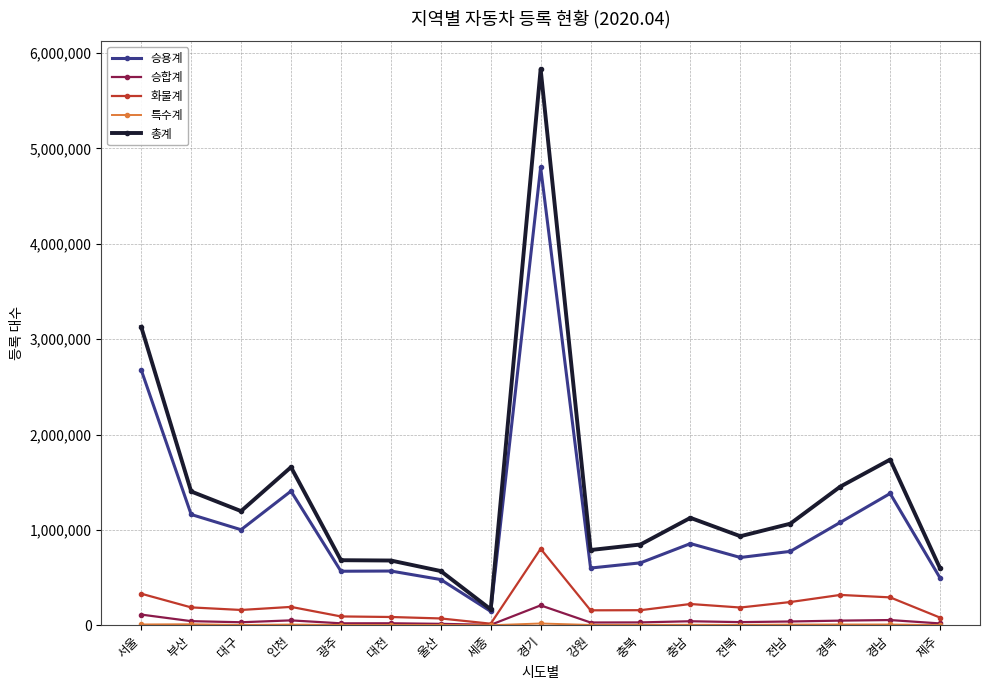

Is the value of 승용계 at 광주 greater than the value of 화물계 at 전남?

Yes